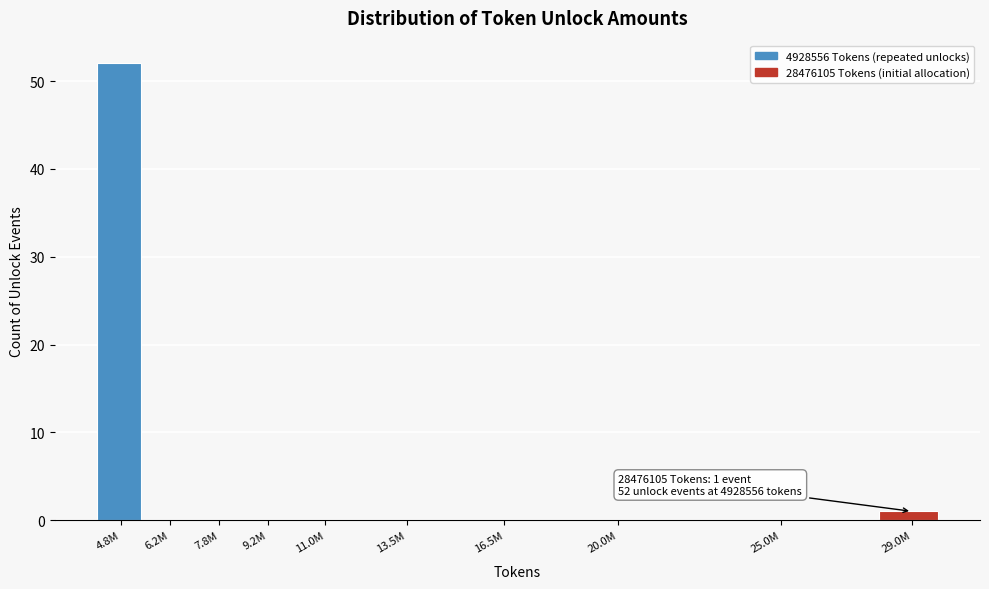

Reading left to right, extract all data points from this chart.

4.8M=52	6.2M=0	7.8M=0	9.2M=0	11.0M=0	13.5M=0	16.5M=0	20.0M=0	25.0M=0	29.0M=1